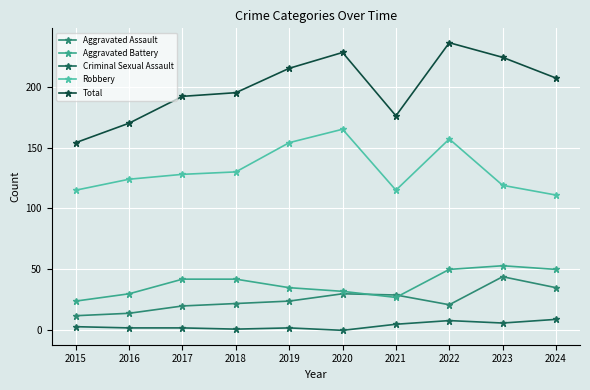

Is it true that Total equals 77 at 2017?

False